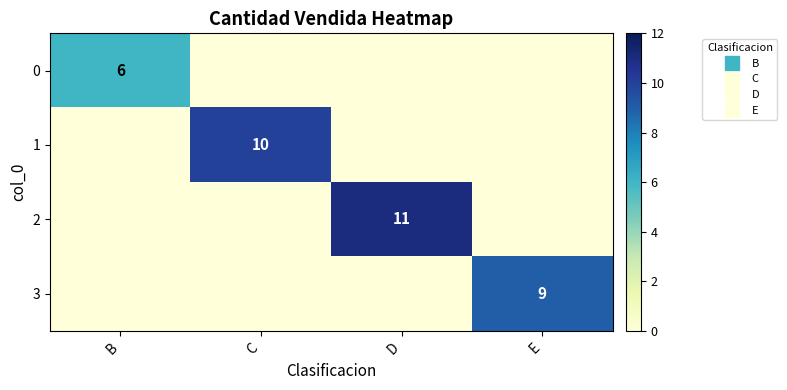

How many series are shown in this chart?

4